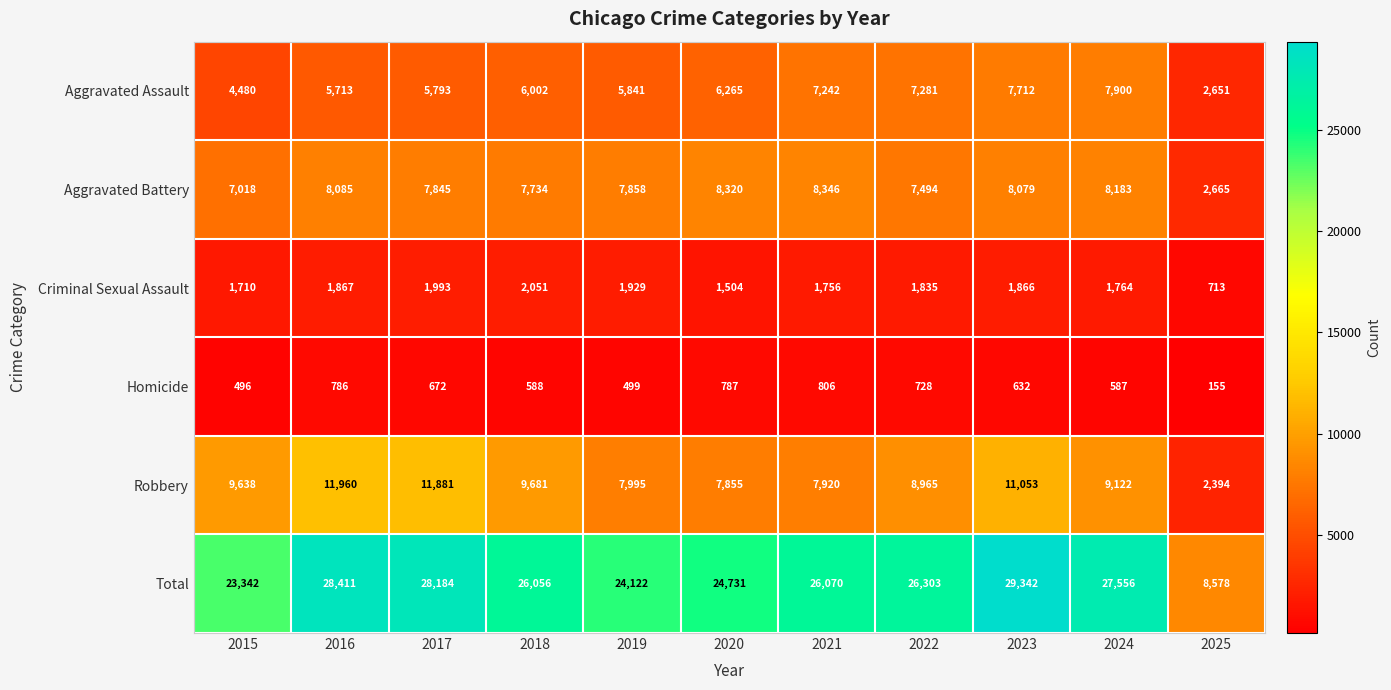

At which label does Criminal Sexual Assault reach its peak?

2018